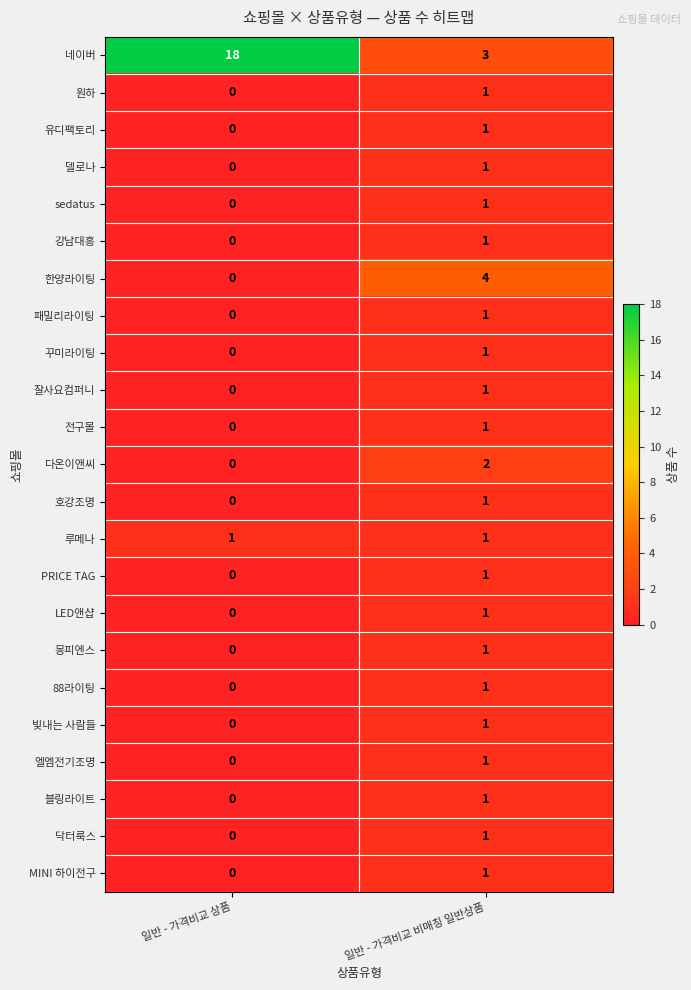

Which category has the highest value across all series?

일반 - 가격비교 상품